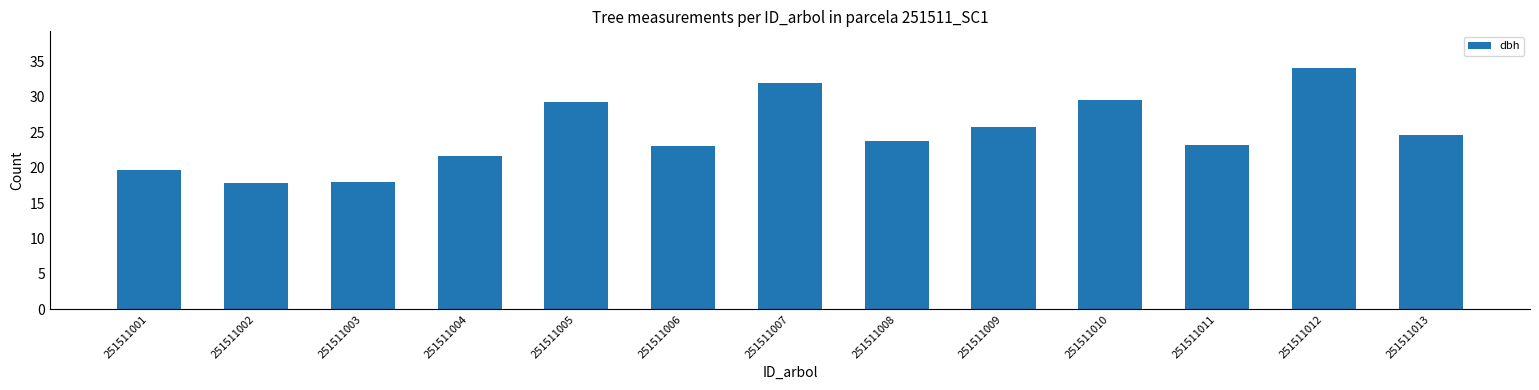

What value does the data have at 251511013?

24.6